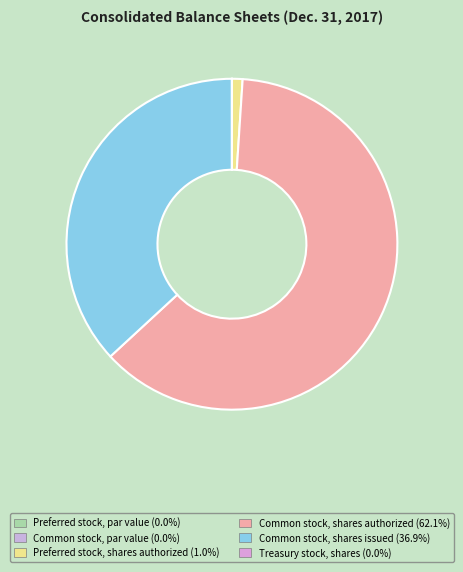

The Common stock, par value slice represents 0% of the pie. True or false?

True